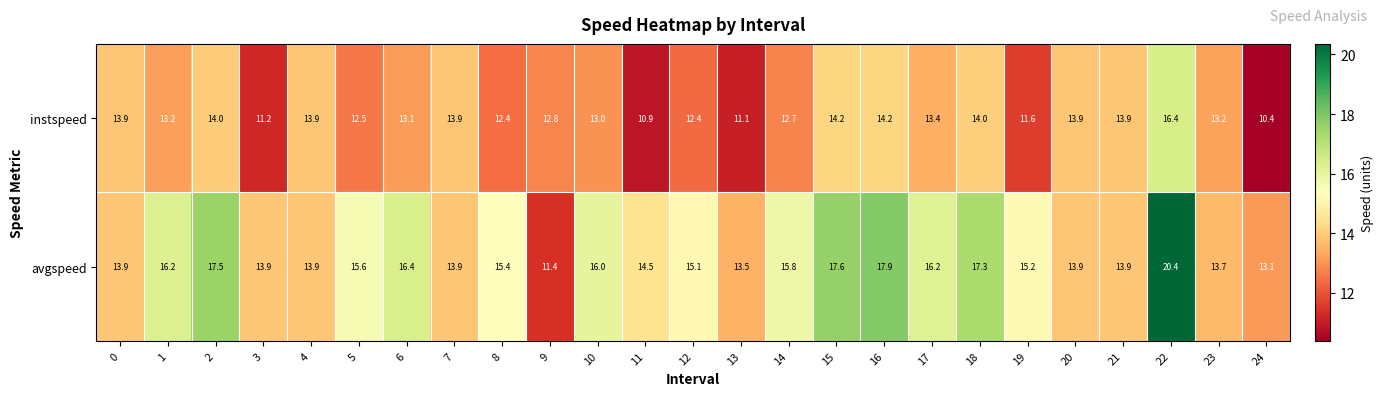

At which category is the sum across all series the highest?

22